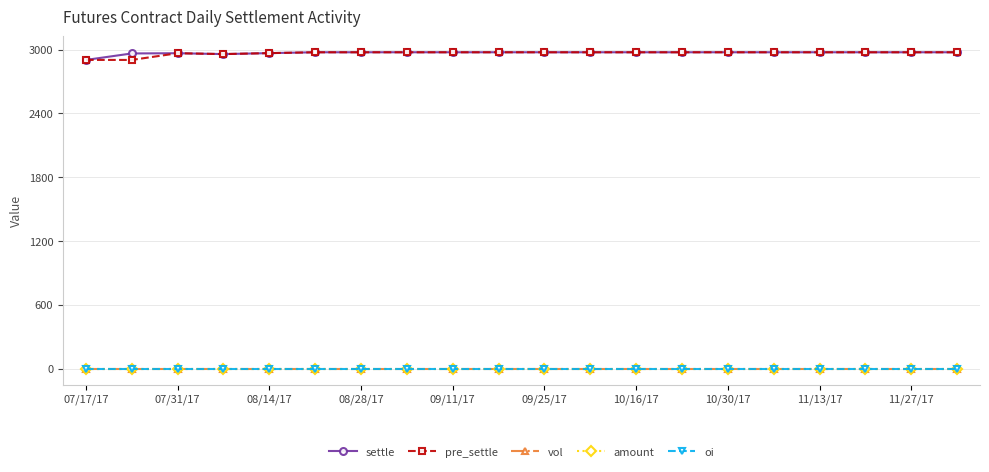

True or false: amount has more than 2 points higher than both neighbors.

False